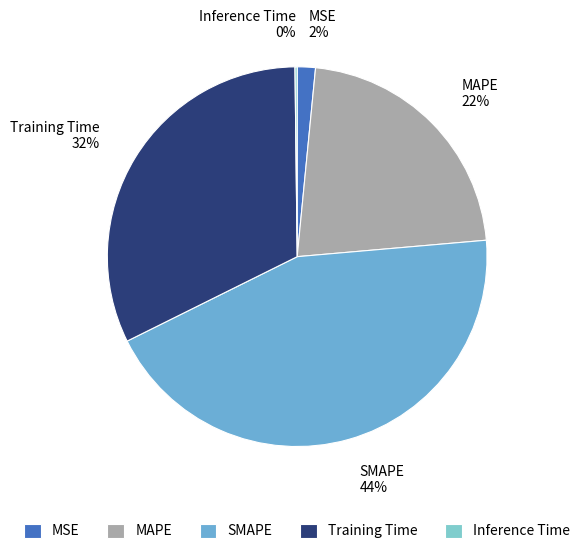

Which has a higher value, Training Time or MAPE?

Training Time